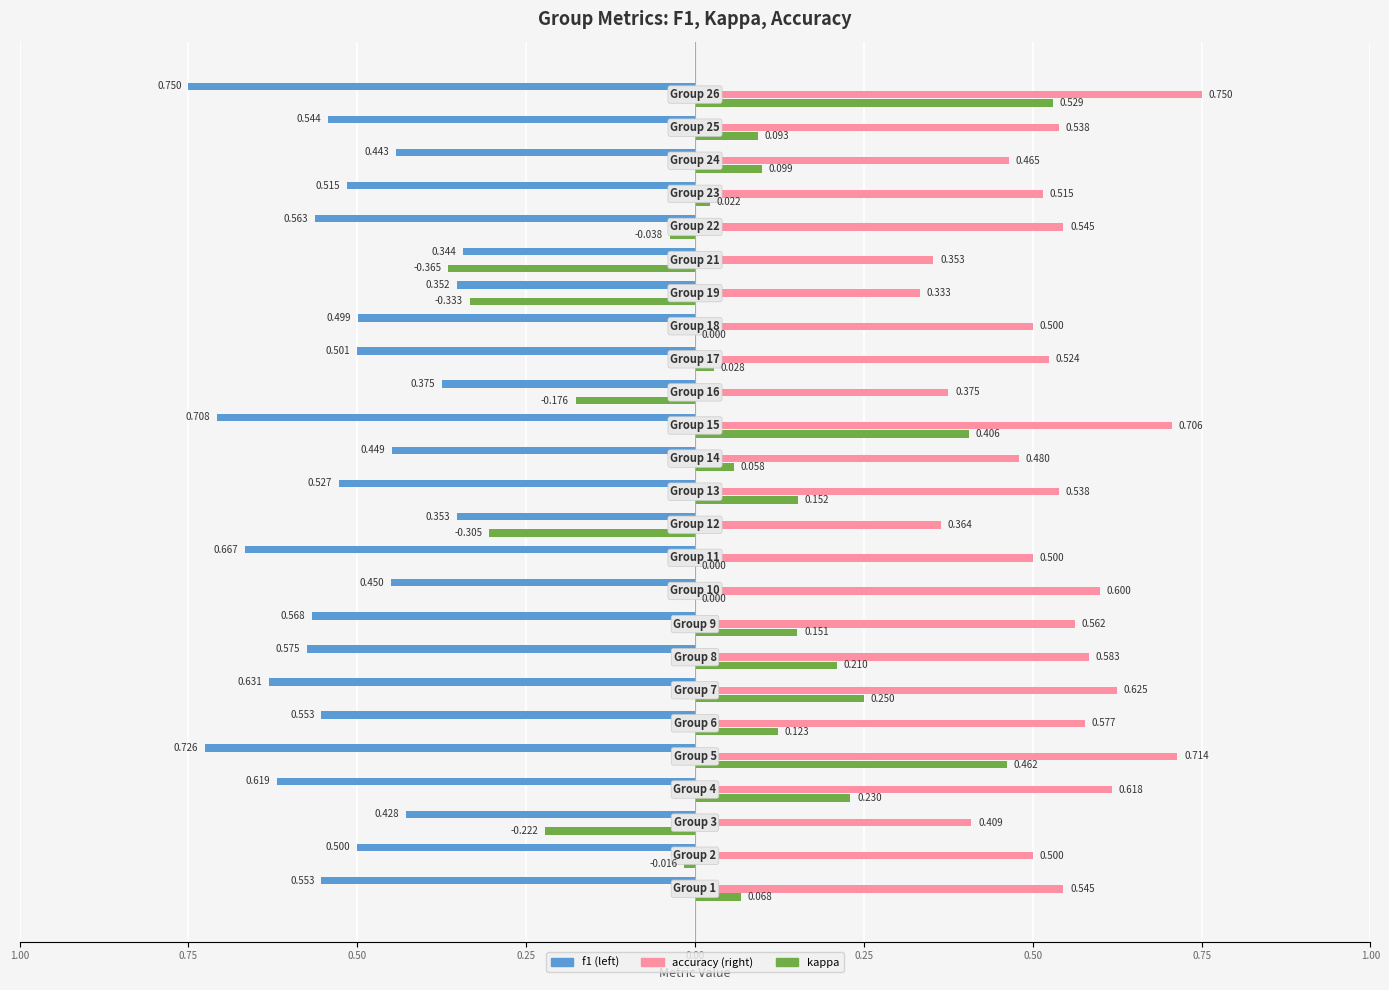

How many groups of bars are there?

25